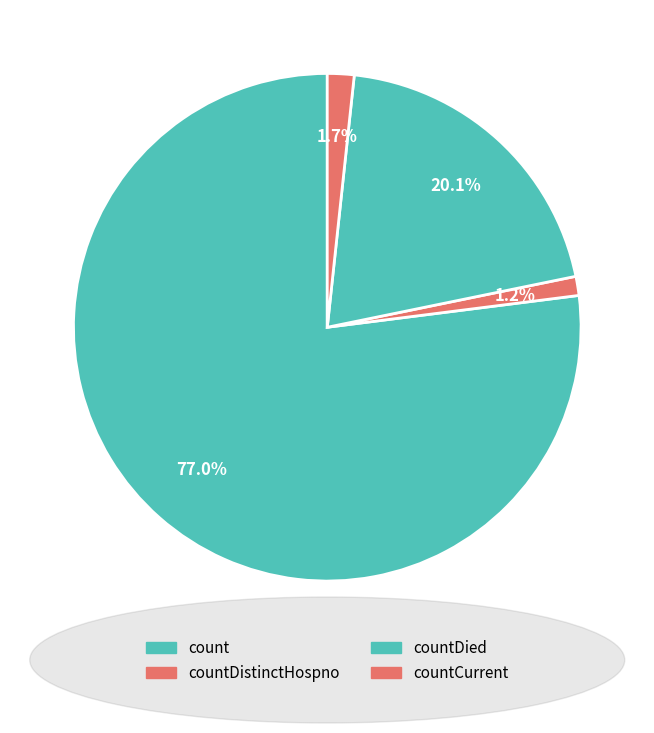

Is count the majority of the pie?

Yes